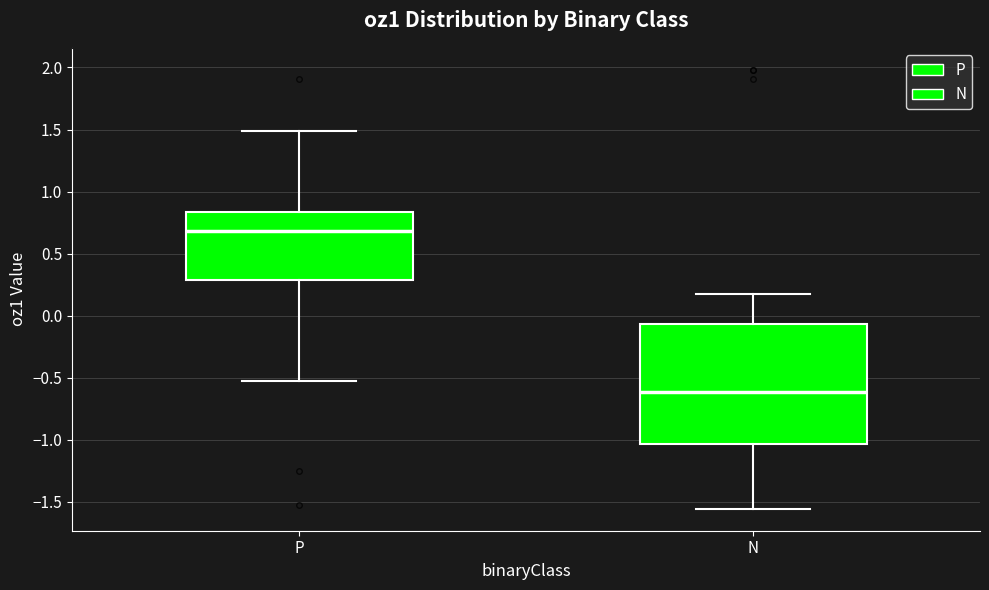

Where is the upper edge of the box for N on the y-axis? The values are not printed on the chart, so give them approximately, as read against the axis.

-0.05